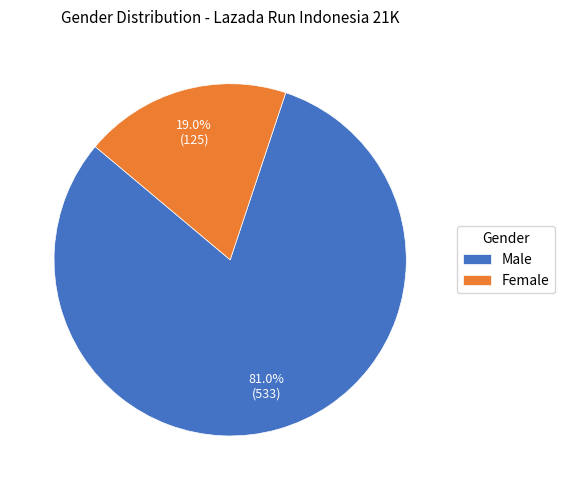

Which category has the biggest portion of the pie?

Male